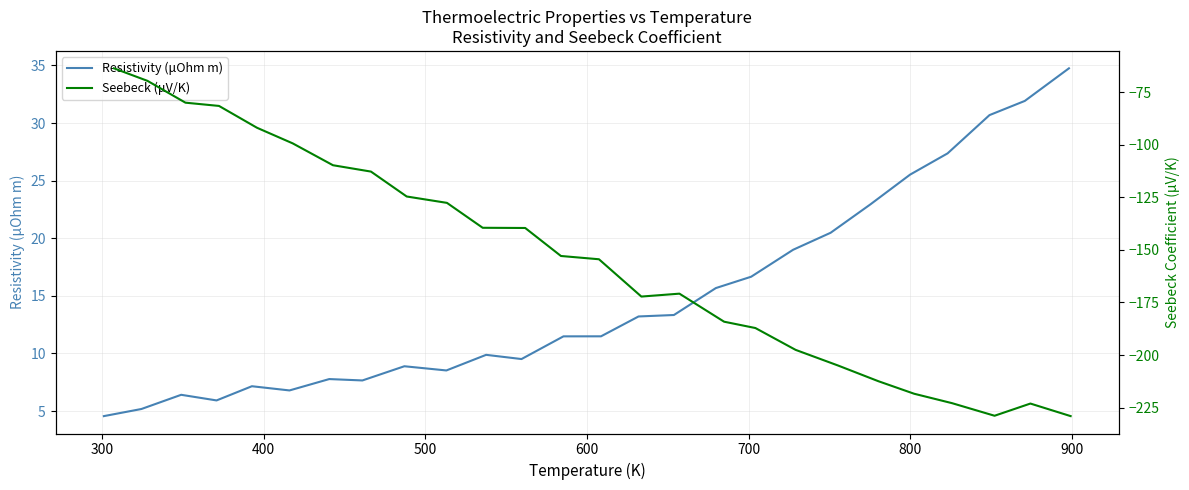

Reading left to right, what are all the values shown in this chart?

Resistivity (μOhm m): 4.6	5.2	6.4	5.9	7.2	6.8	7.8	7.7	8.9	8.5	9.9	9.5	11.5	11.5	13.2	13.3	15.7	16.7	19.0	20.5	22.9	25.5	27.4	30.7	31.9	34.8
Seebeck (μV/K): -63.6	-69.6	-80.0	-81.5	-91.9	-99.3	-109.7	-112.7	-124.6	-127.6	-139.5	-139.6	-152.9	-154.4	-172.2	-170.8	-184.1	-187.1	-197.5	-205.0	-212.4	-218.4	-222.9	-228.9	-223.1	-229.0